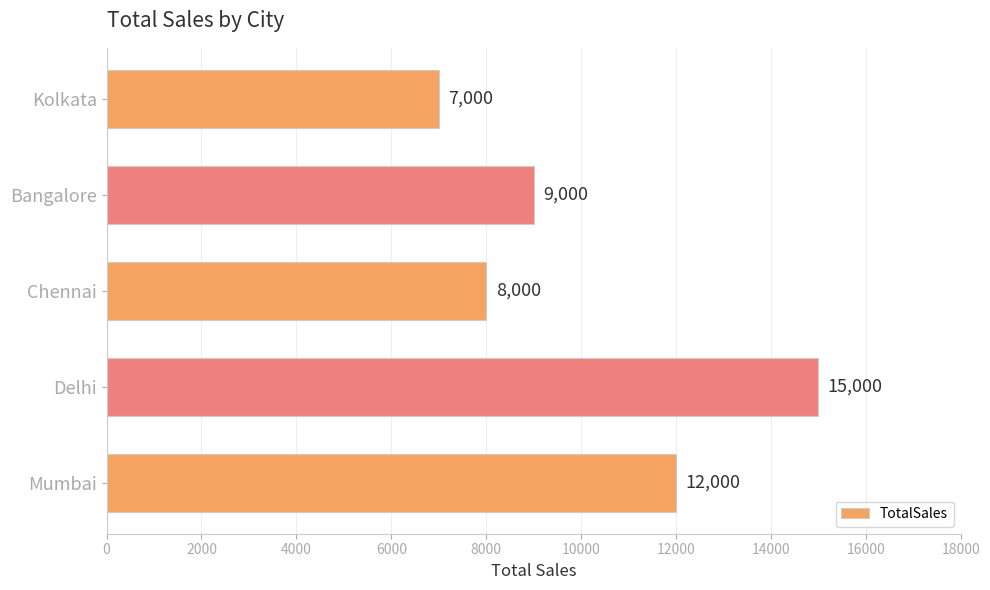

What is the sum of all values?

51000